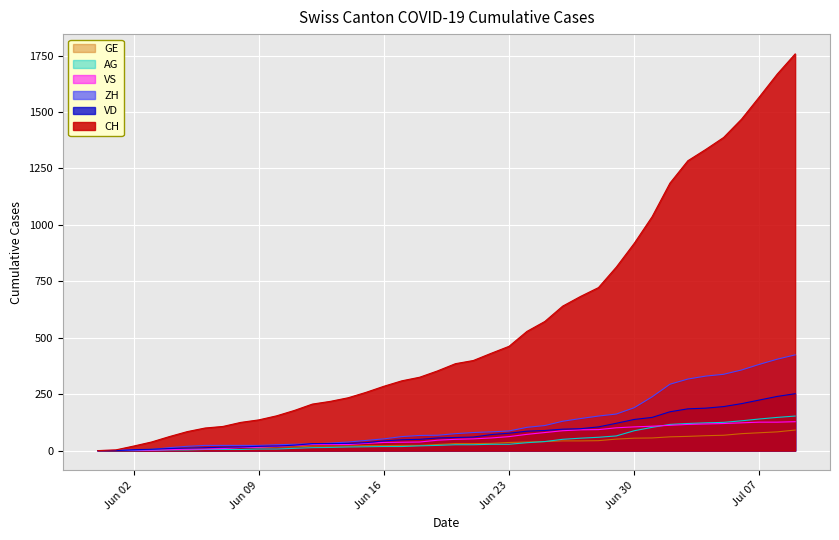

List the series in order of their peak value, highest first.

CH, ZH, VD, AG, VS, GE